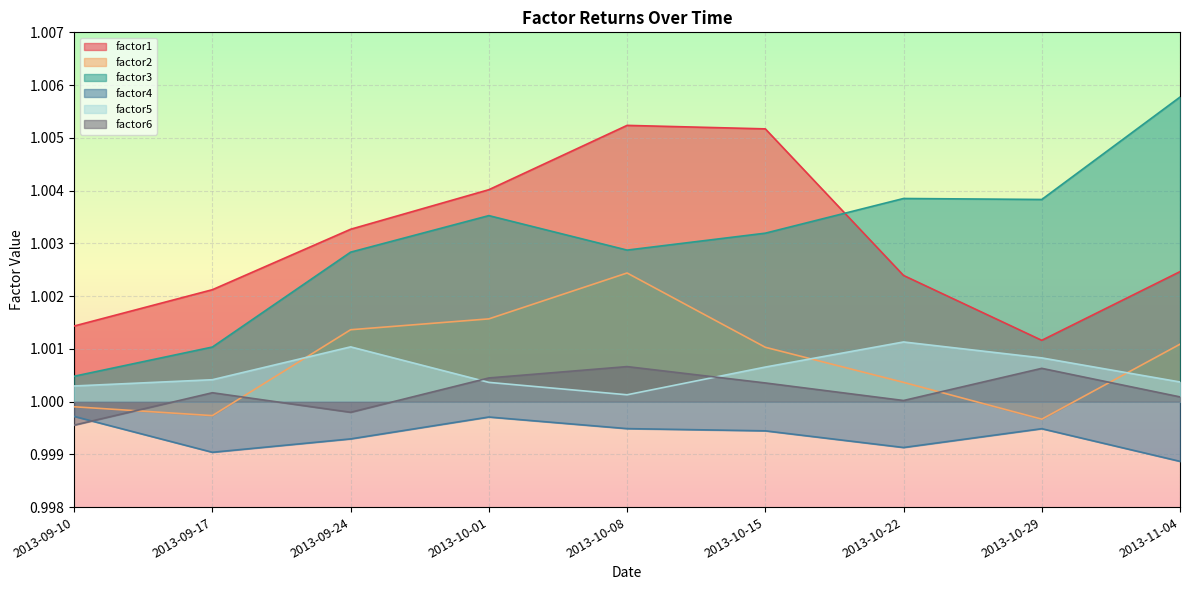

Between 2013-10-08 and 2013-10-22, which series saw the biggest shift?

factor1